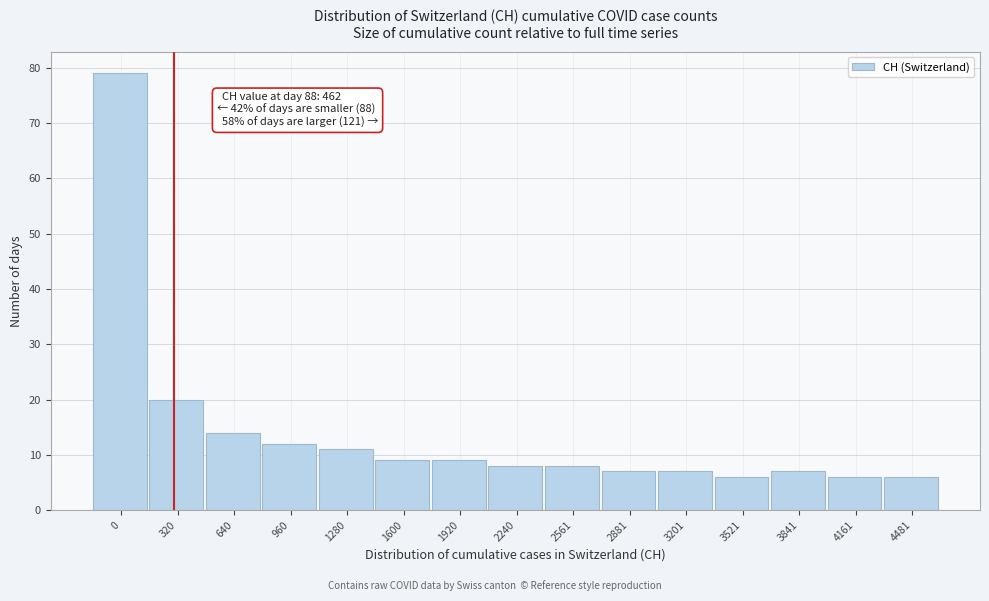

Reading left to right, extract all data points from this chart.

0=79	320=20	640=14	960=12	1280=11	1600=9	1920=9	2240=8	2561=8	2881=7	3201=7	3521=6	3841=7	4161=6	4481=6